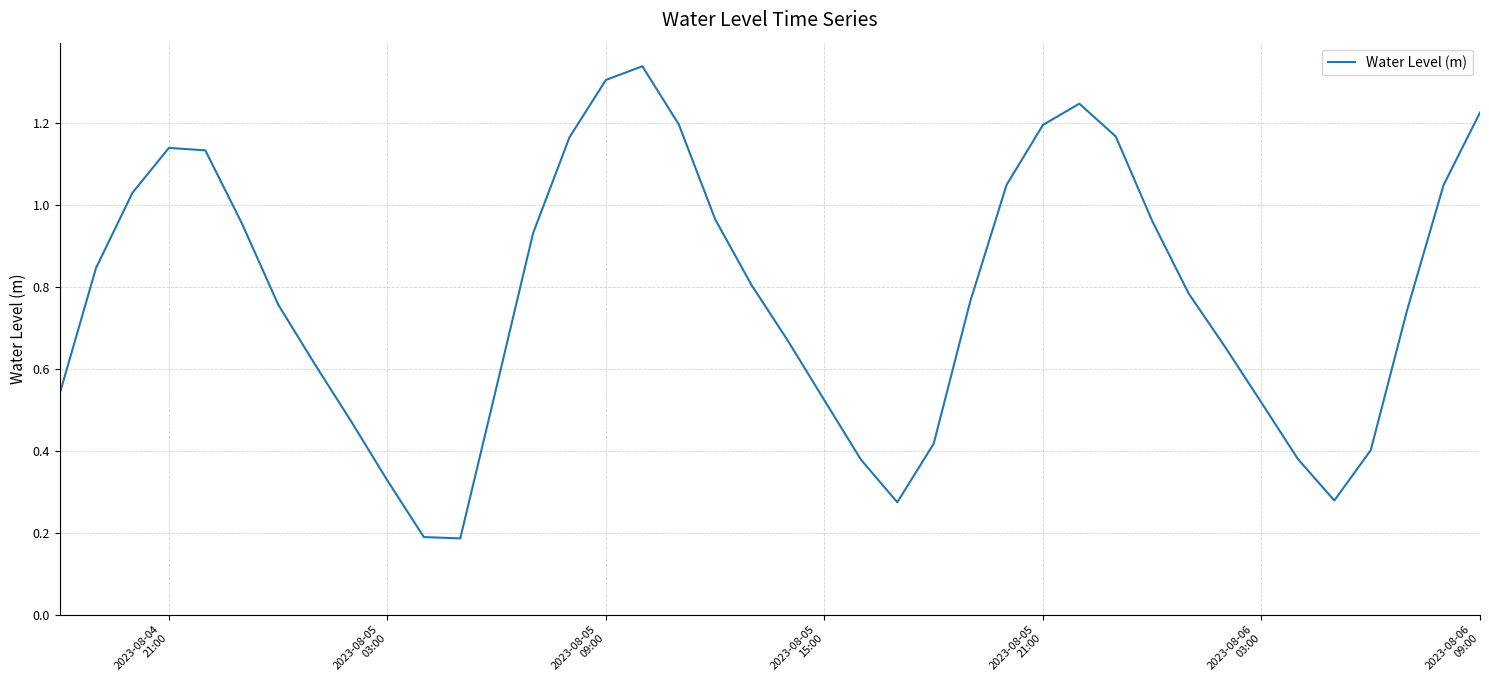

What is the maximum value shown in the chart?

1.3